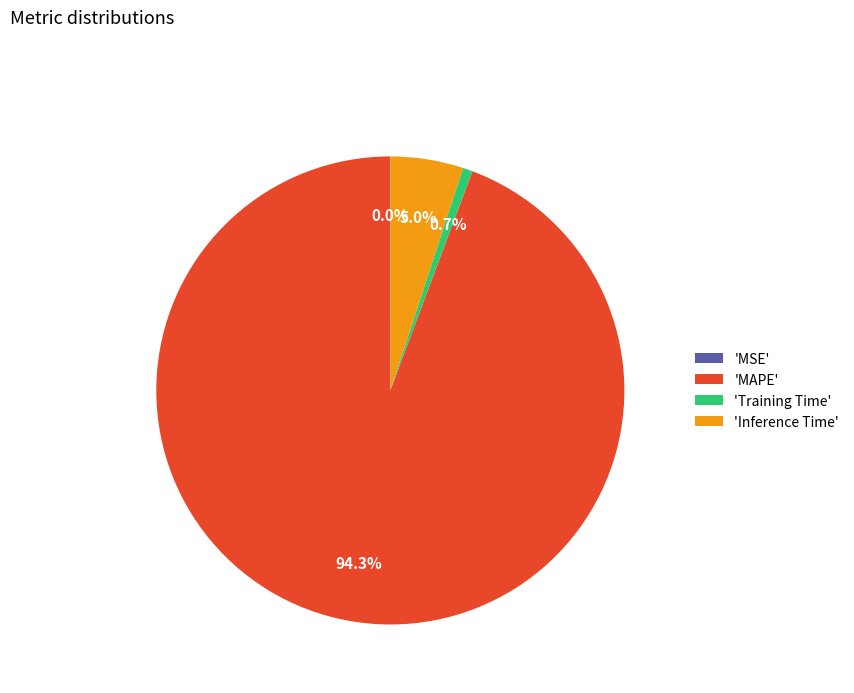

Do 'Training Time' and 'Inference Time' together represent more than half of the pie?

No